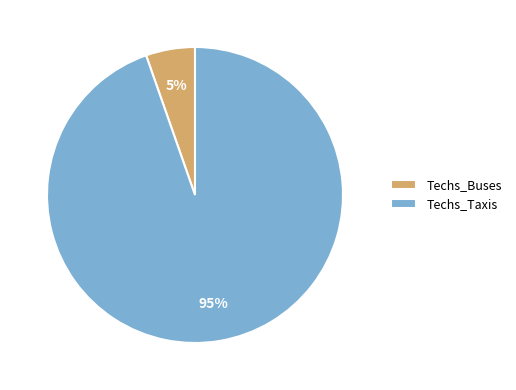

Rank the categories by value from lowest to highest.

Techs_Buses, Techs_Taxis